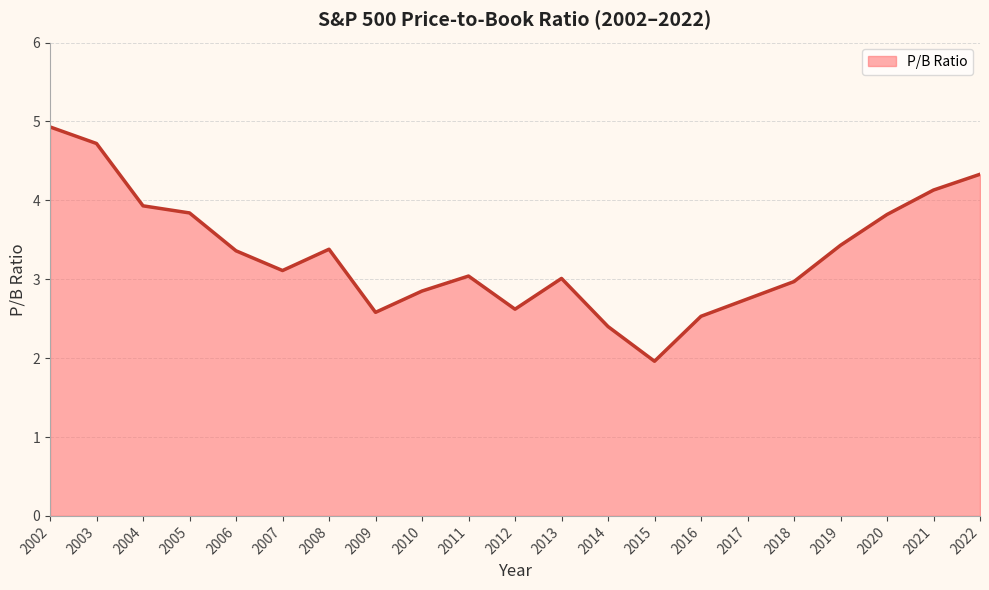

Which label corresponds to the smallest value in the chart?

2015